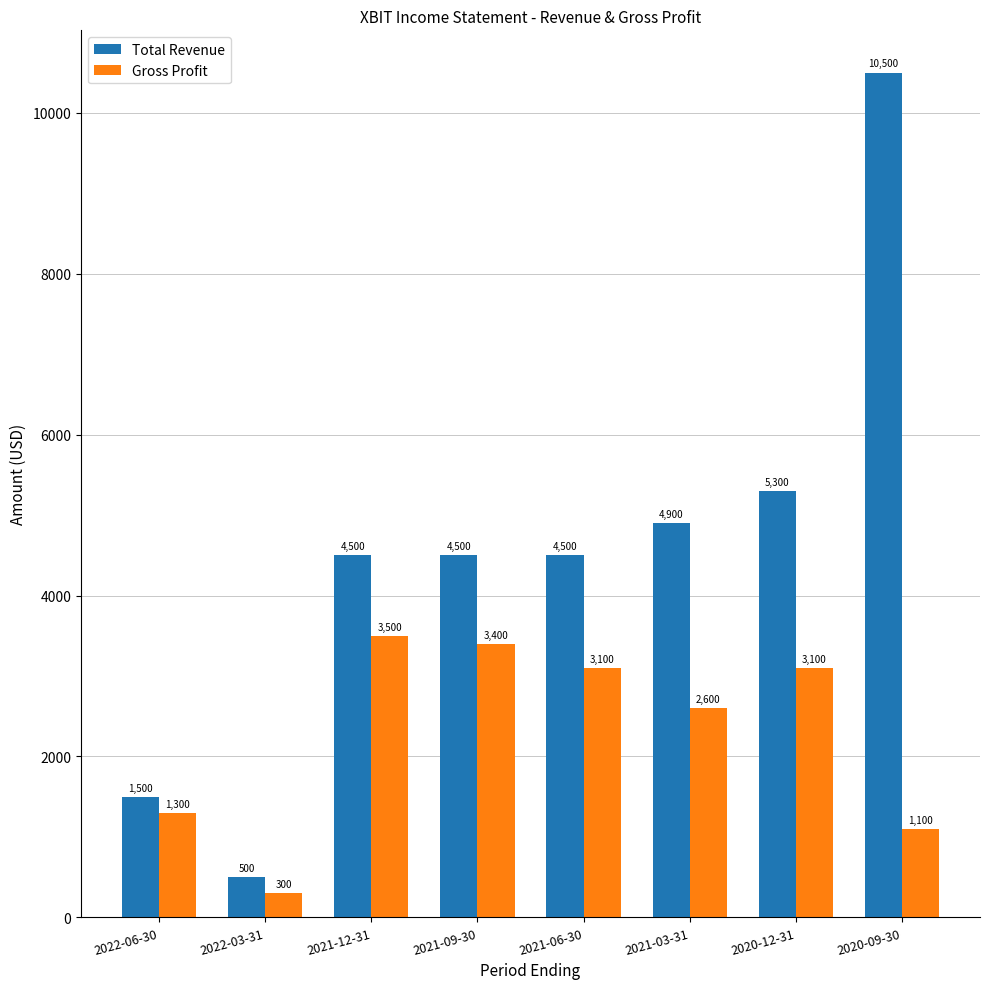

What is the highest value of the Total Revenue series?

10500